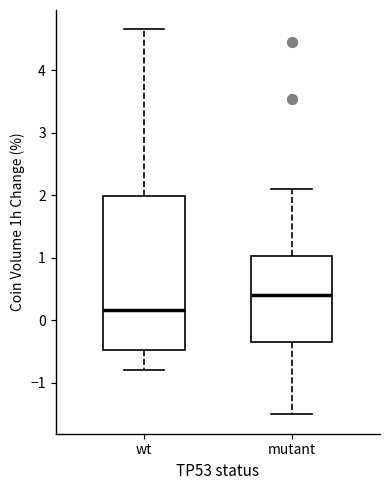

Reading left to right, read every box against the y-axis: the position of its median line, the range the box covers, and the ends of its whiskers. The values are not printed on the chart, so give them approximately, as read against the axis.

wt: median 0.2, box -0.5 to 2.0, whiskers -0.8 to 4.7
mutant: median 0.4, box -0.4 to 1.0, whiskers -1.5 to 2.1